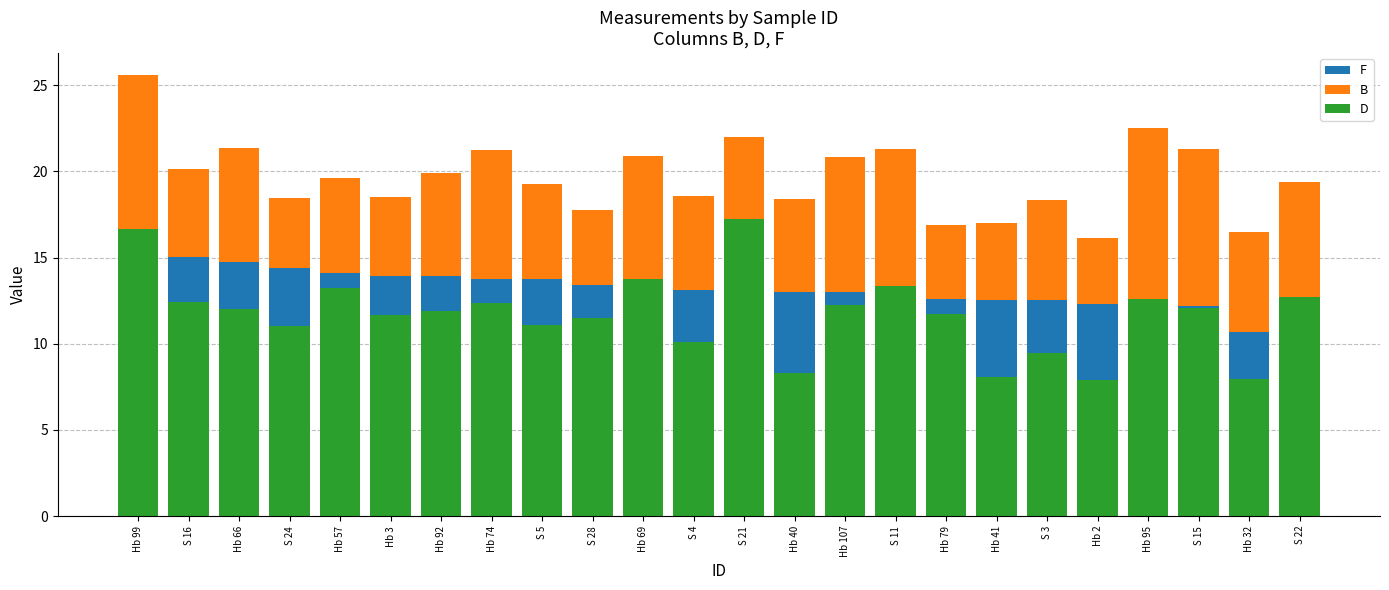

The B series shows 14.5 at S 21. True or false?

False